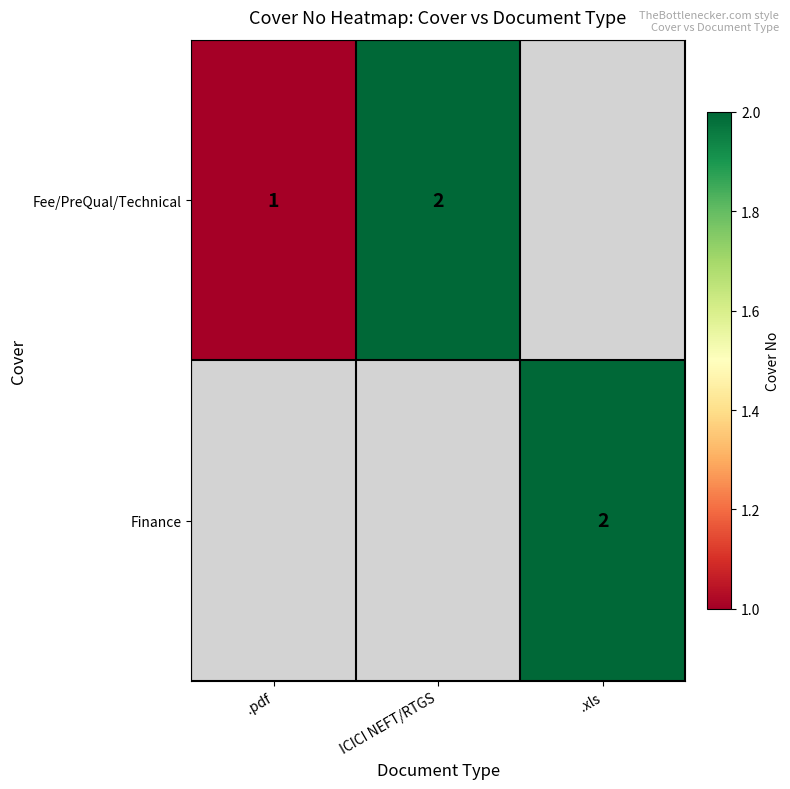

The value of Fee/PreQual/Technical at .pdf is 0. True or false?

False